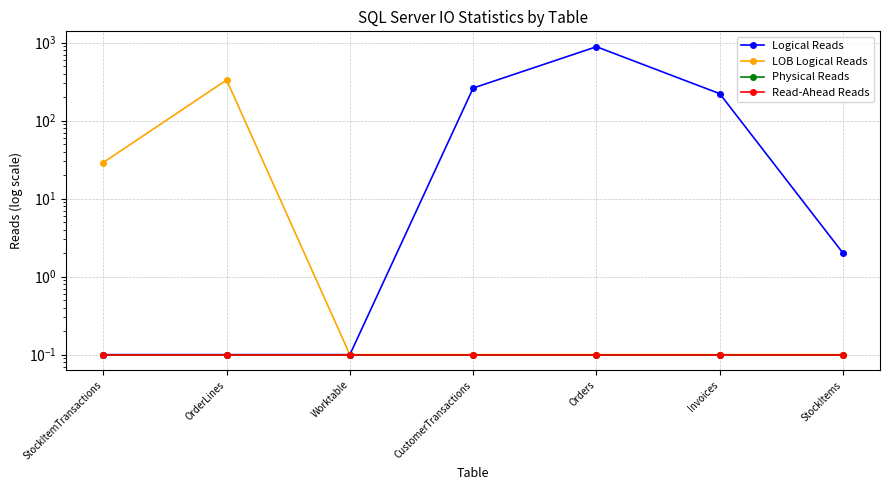

What is the value of the Physical Reads point at the 4th from the left?

0.1